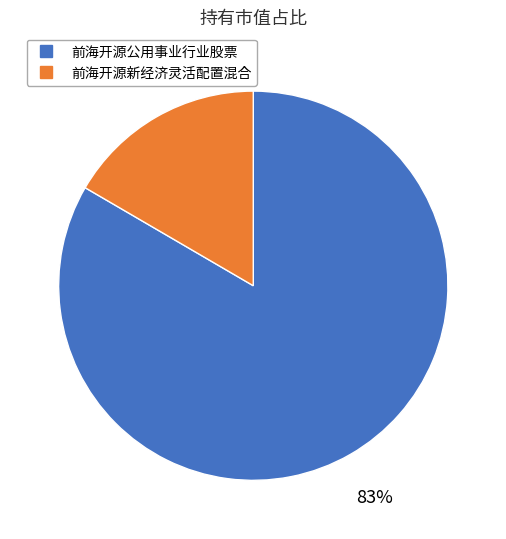

Count the number of slices in the pie.

2